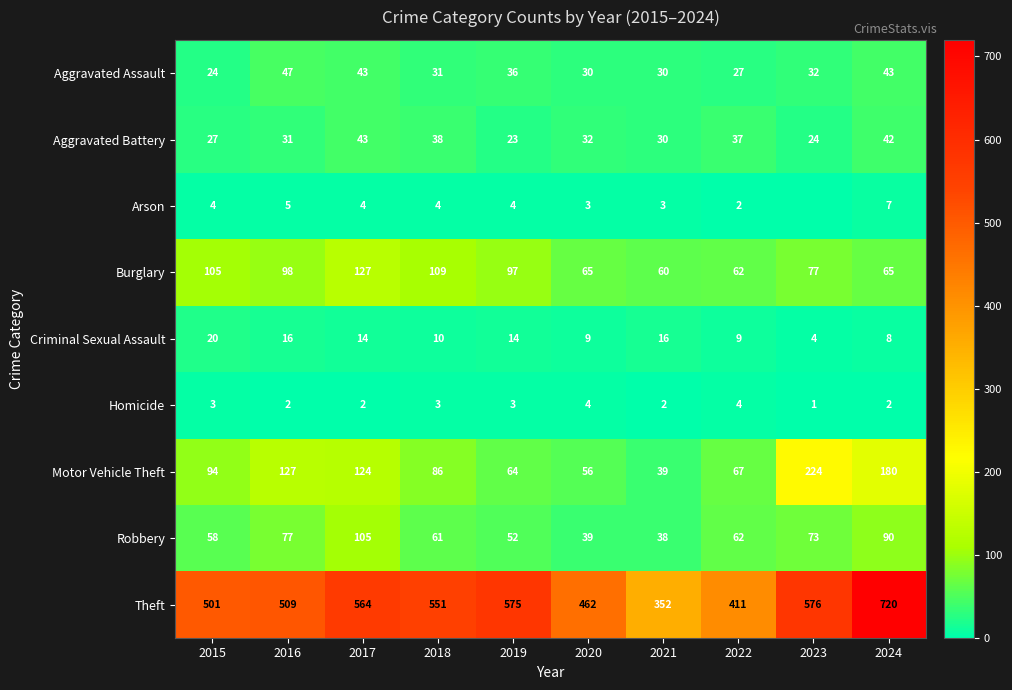

Between 2016 and 2022, which series saw the biggest shift?

Theft